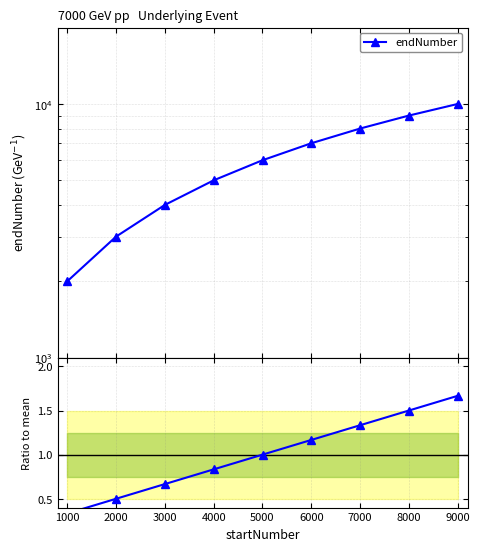

What is the difference between the second highest and minimum values in the Ratio to mean series?

1.2